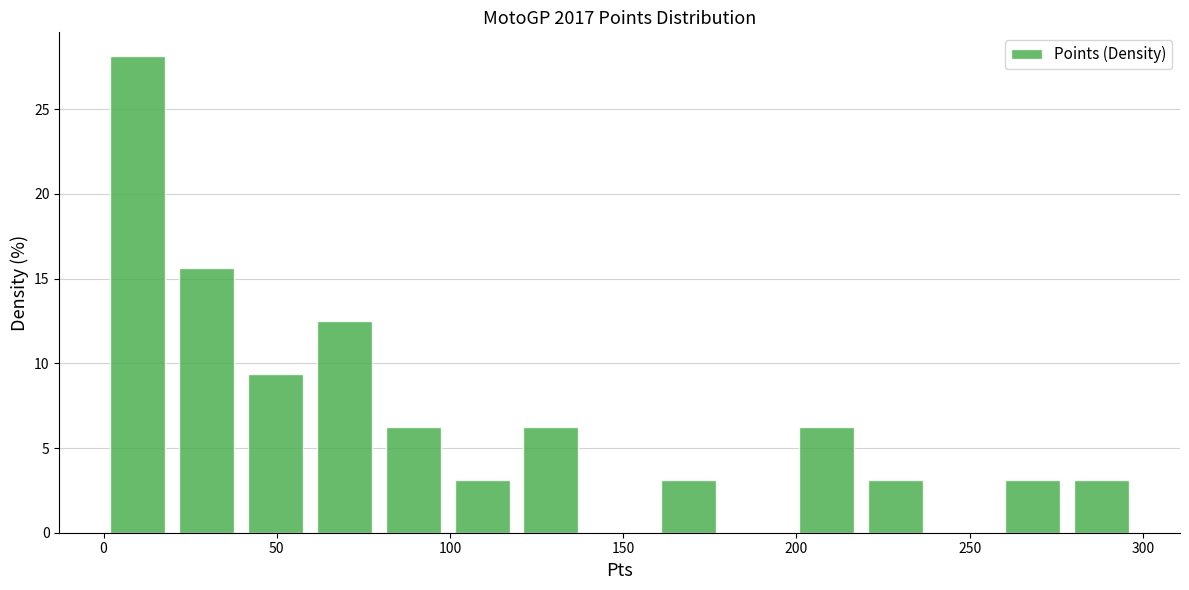

Around what value on the x-axis is the tallest bar? Give the approximate position of its centre, as read against the axis.

10